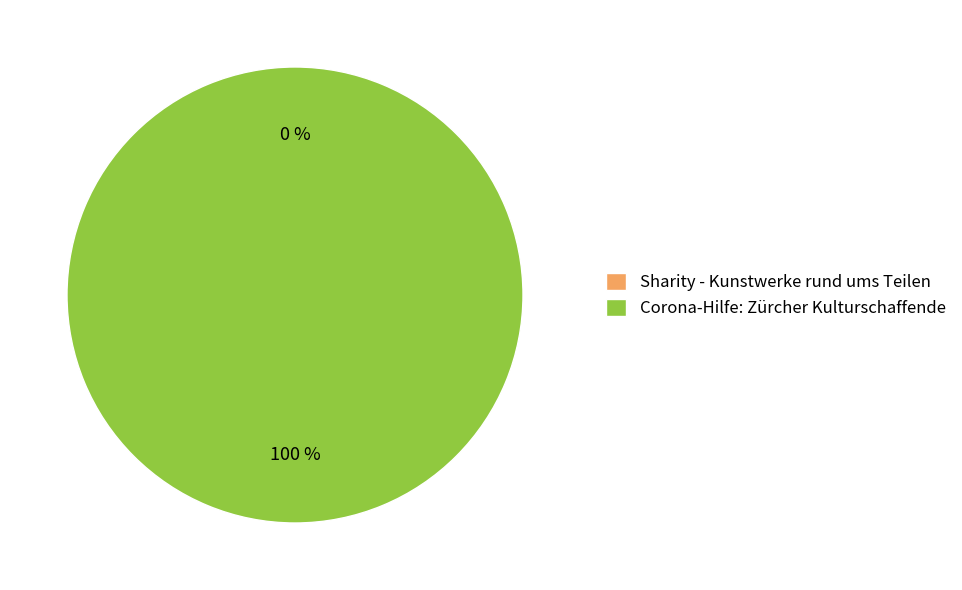

To the nearest percent, what portion does Corona-Hilfe: Zürcher Kulturschaffende represent?

100%